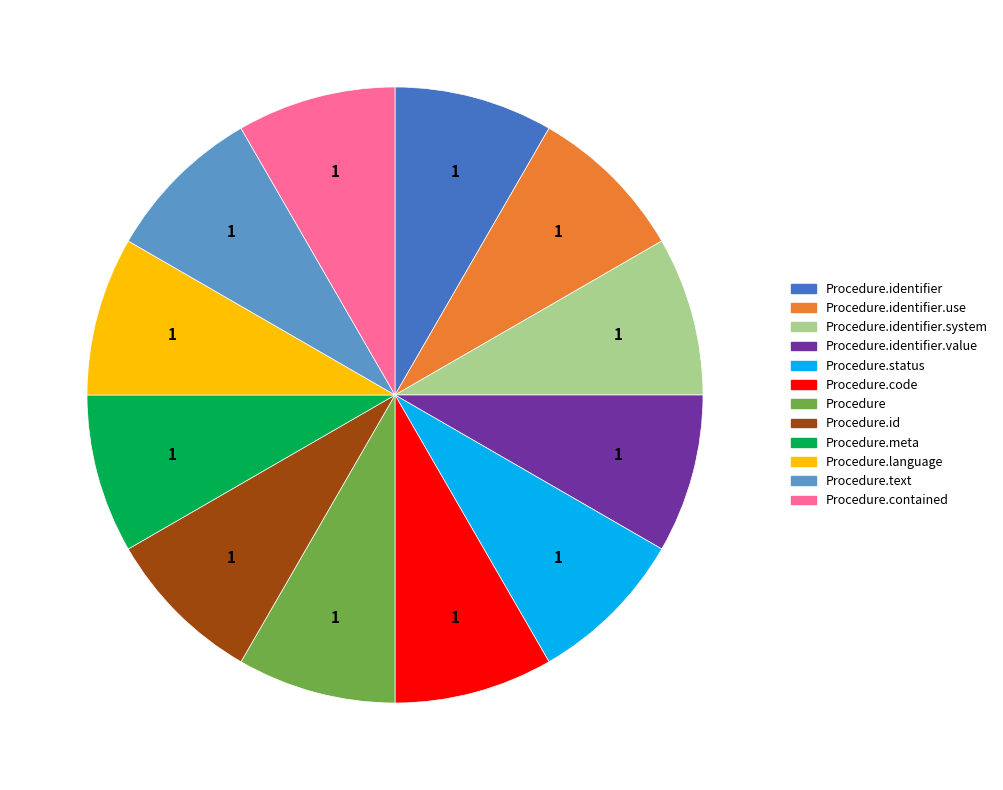

Does any single category account for the majority?

No